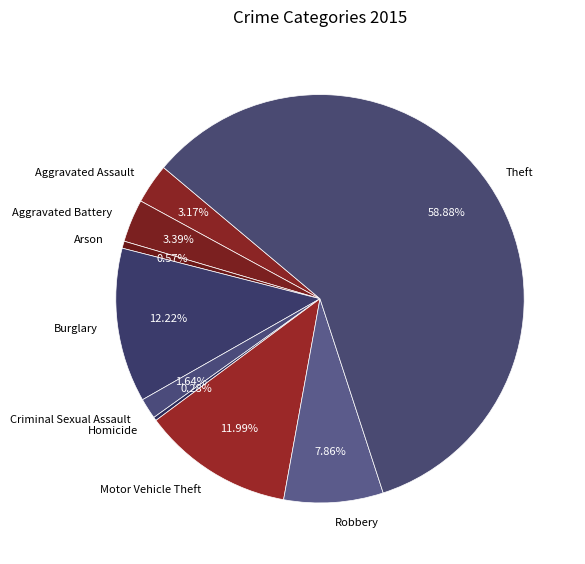

Does Motor Vehicle Theft represent more than half of the total?

No